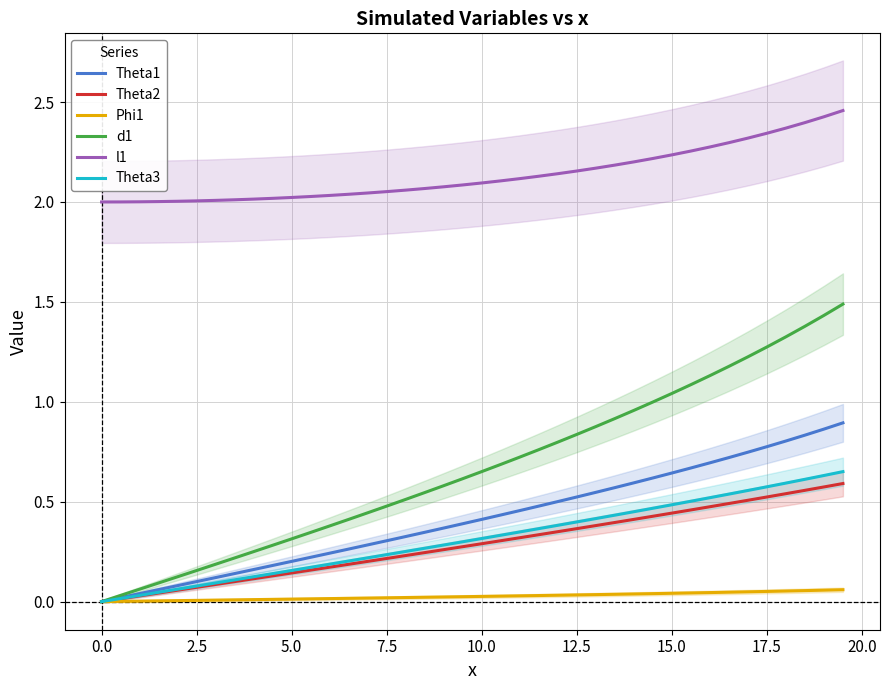

How many values in Theta2 are above zero?

39